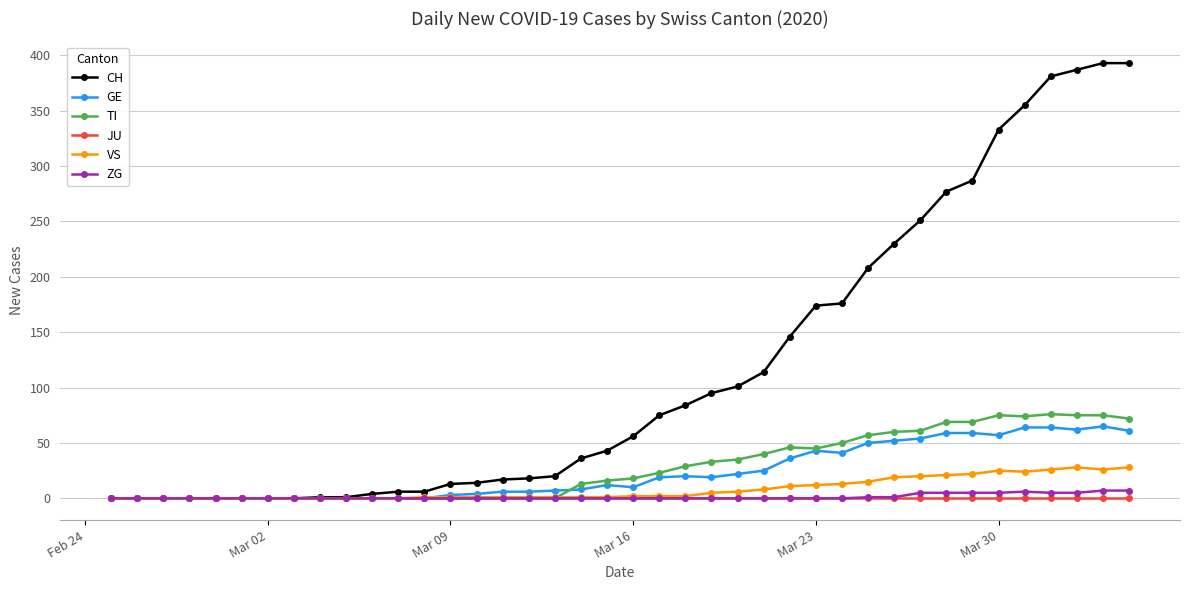

Rank the series by their maximum value, from highest to lowest.

CH, TI, GE, VS, ZG, JU